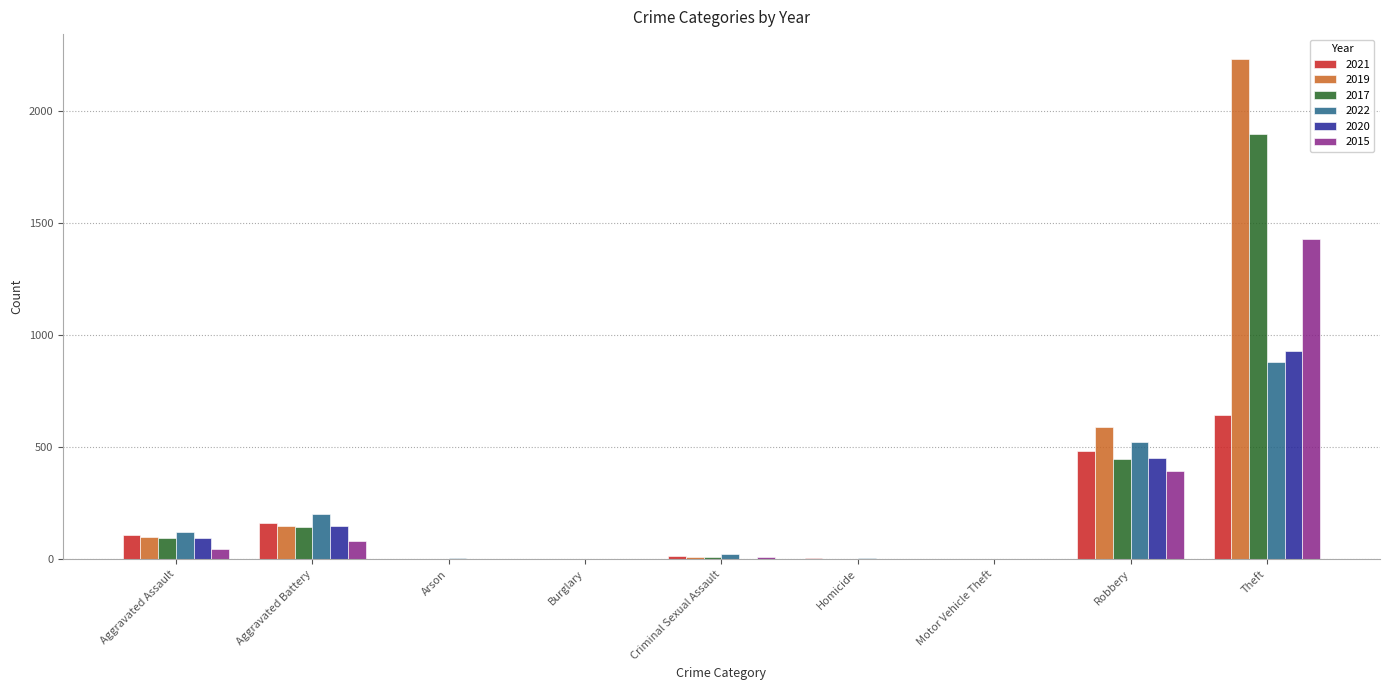

What is the maximum value shown in the chart?

2230